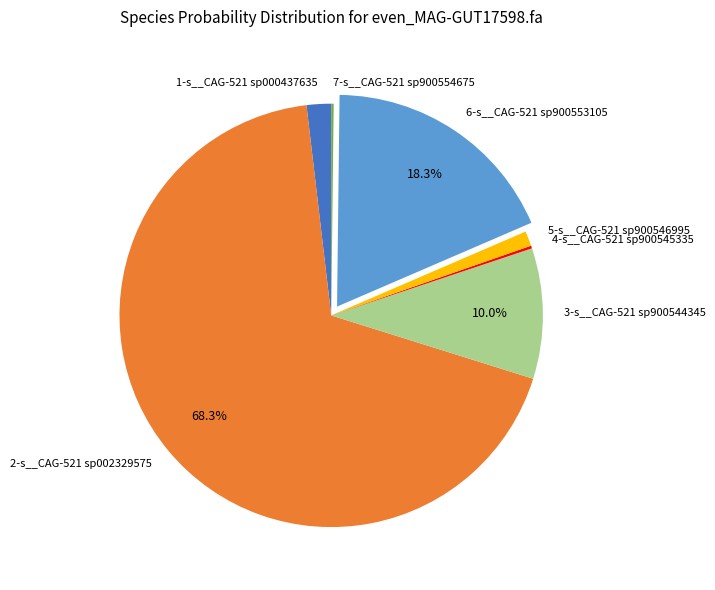

Does any single category account for the majority?

Yes